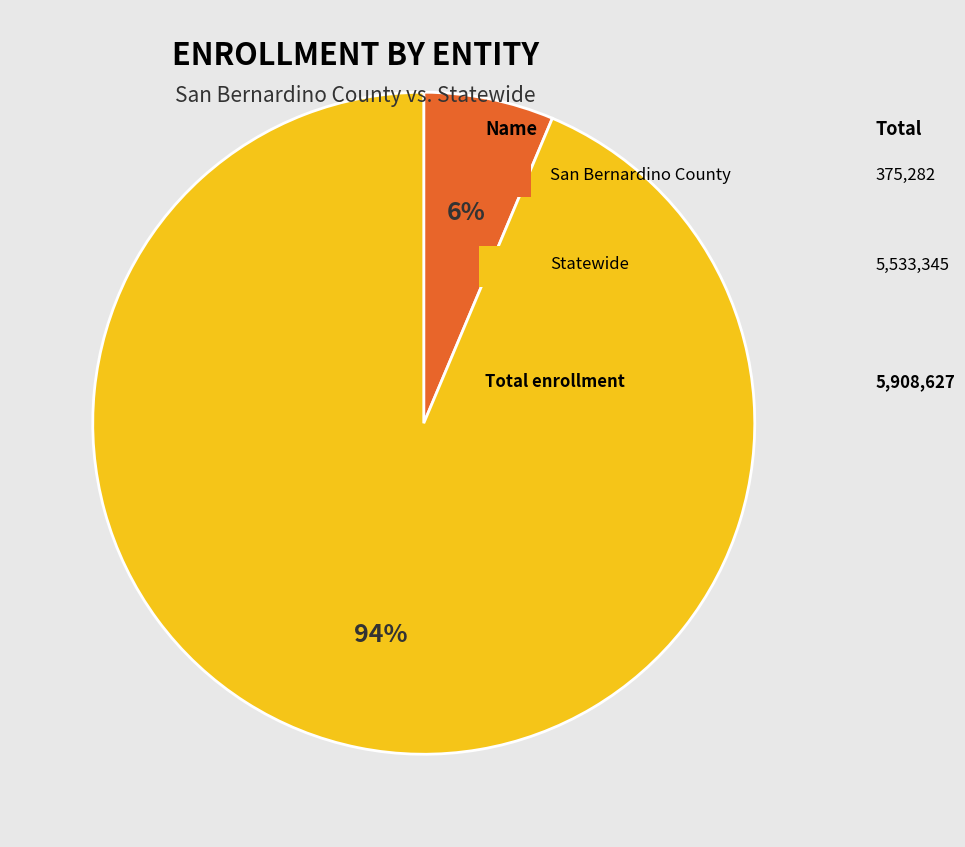

To the nearest percent, what is the average slice percentage?

50%